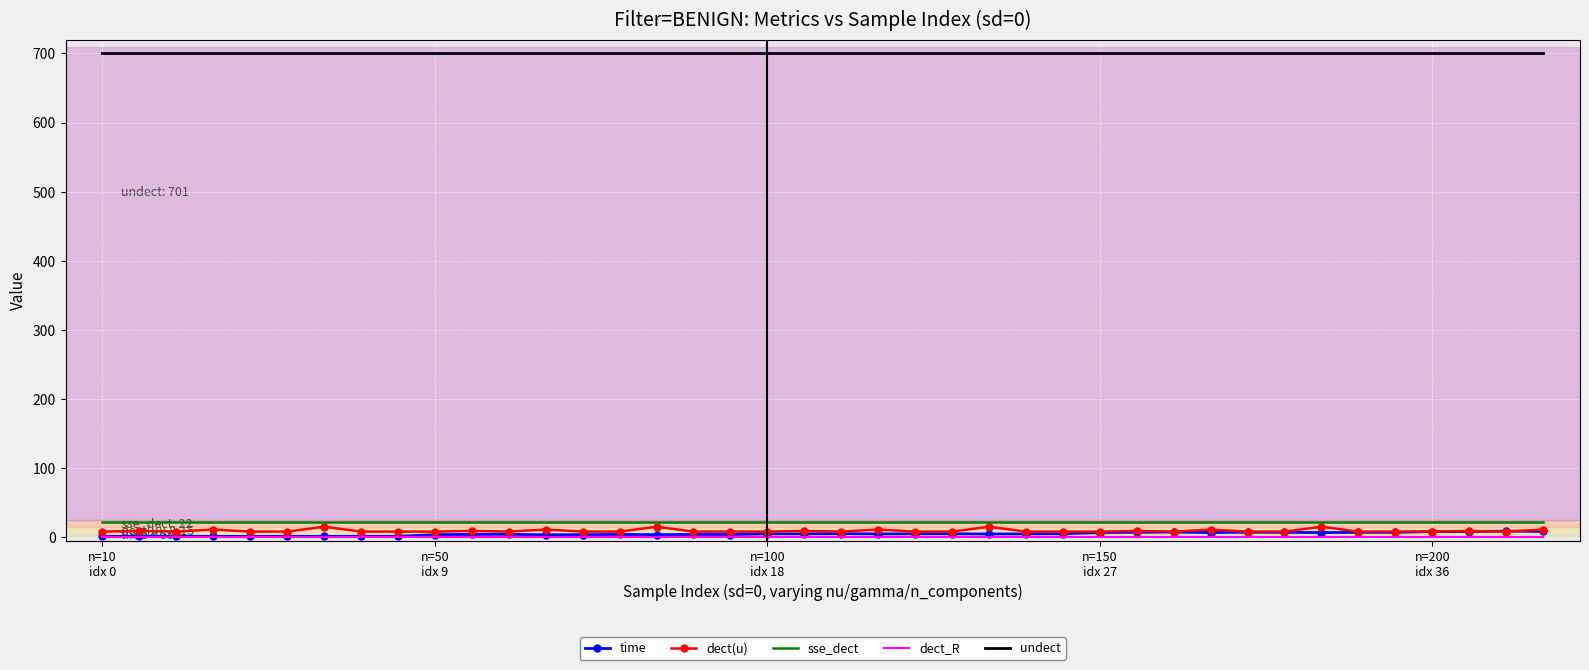

What is the minimum value for sse_dect?

22.0